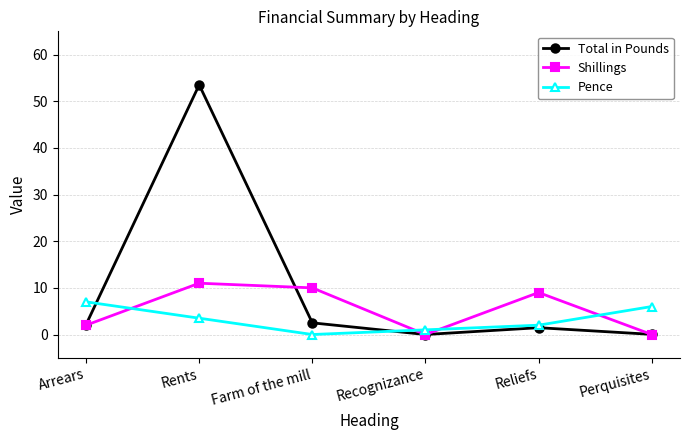

What is the difference between the maximum and minimum values in the Shillings series?

11.0